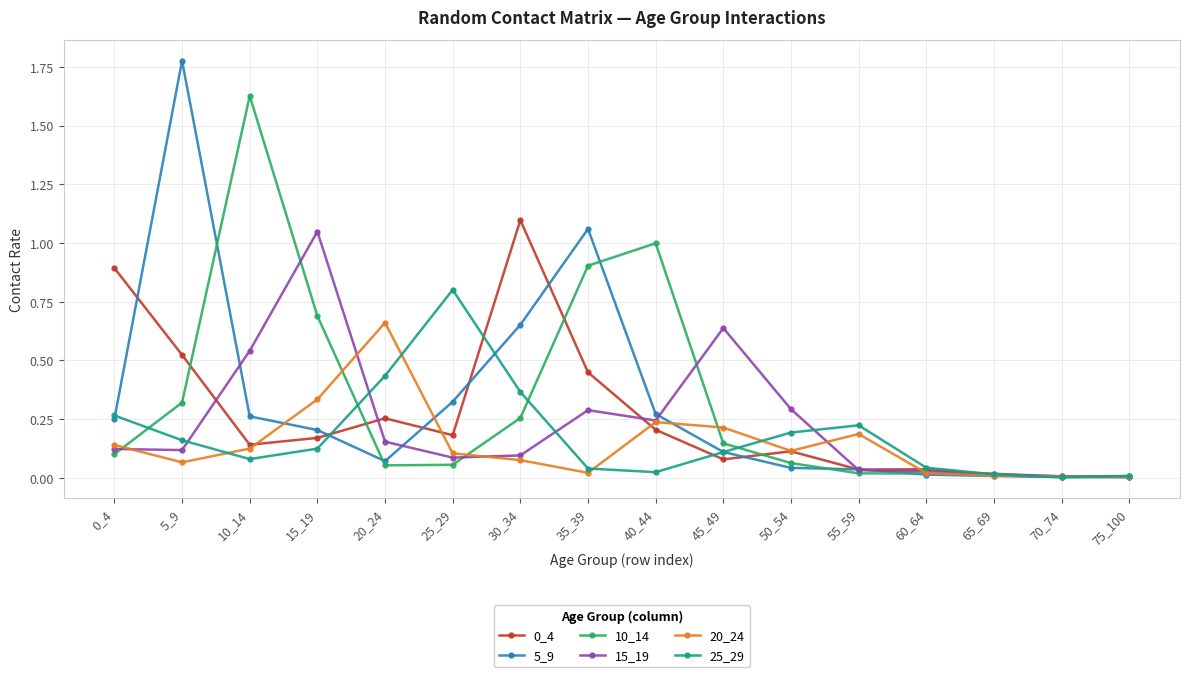

Which series changed the most between 10_14 and 20_24?

10_14